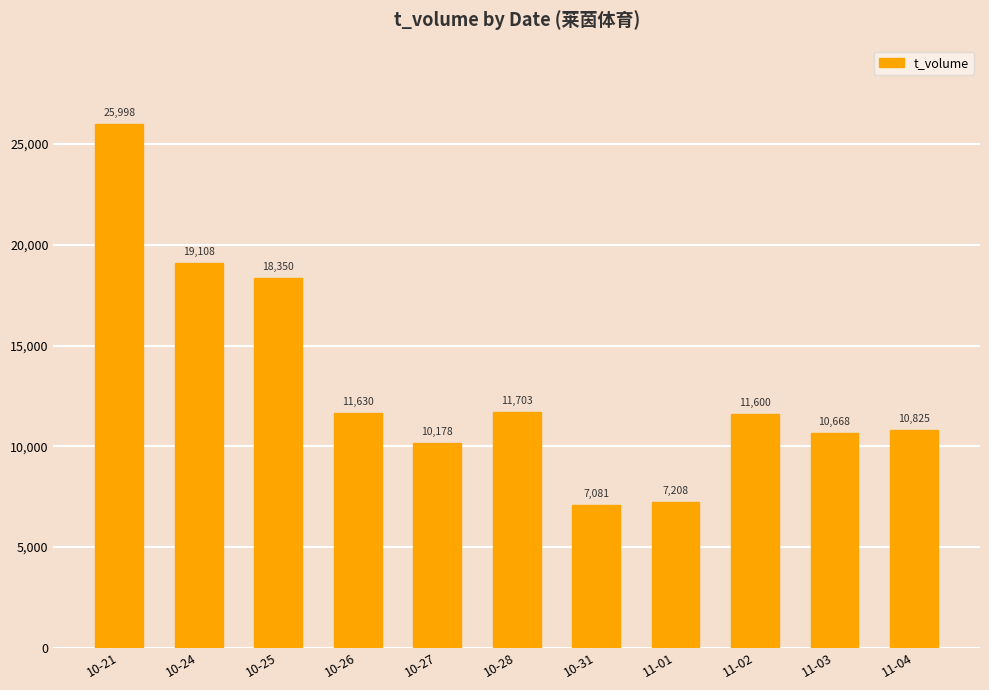

What position from the right is 10-27?

7